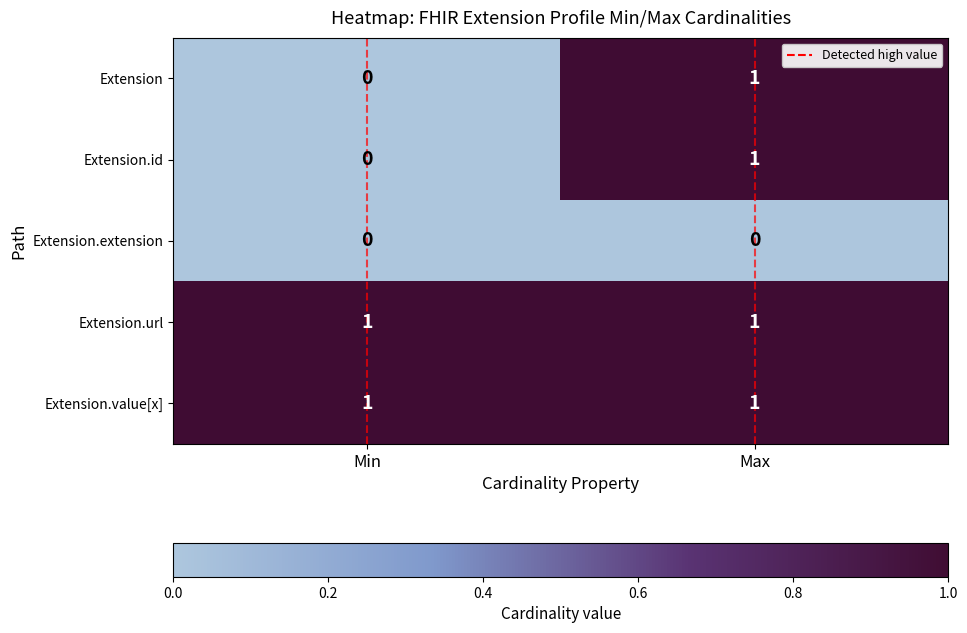

Reading left to right, what are all the values shown in this chart?

Extension: Min=0	Max=1
Extension.id: Min=0	Max=1
Extension.extension: Min=0	Max=0
Extension.url: Min=1	Max=1
Extension.value[x]: Min=1	Max=1